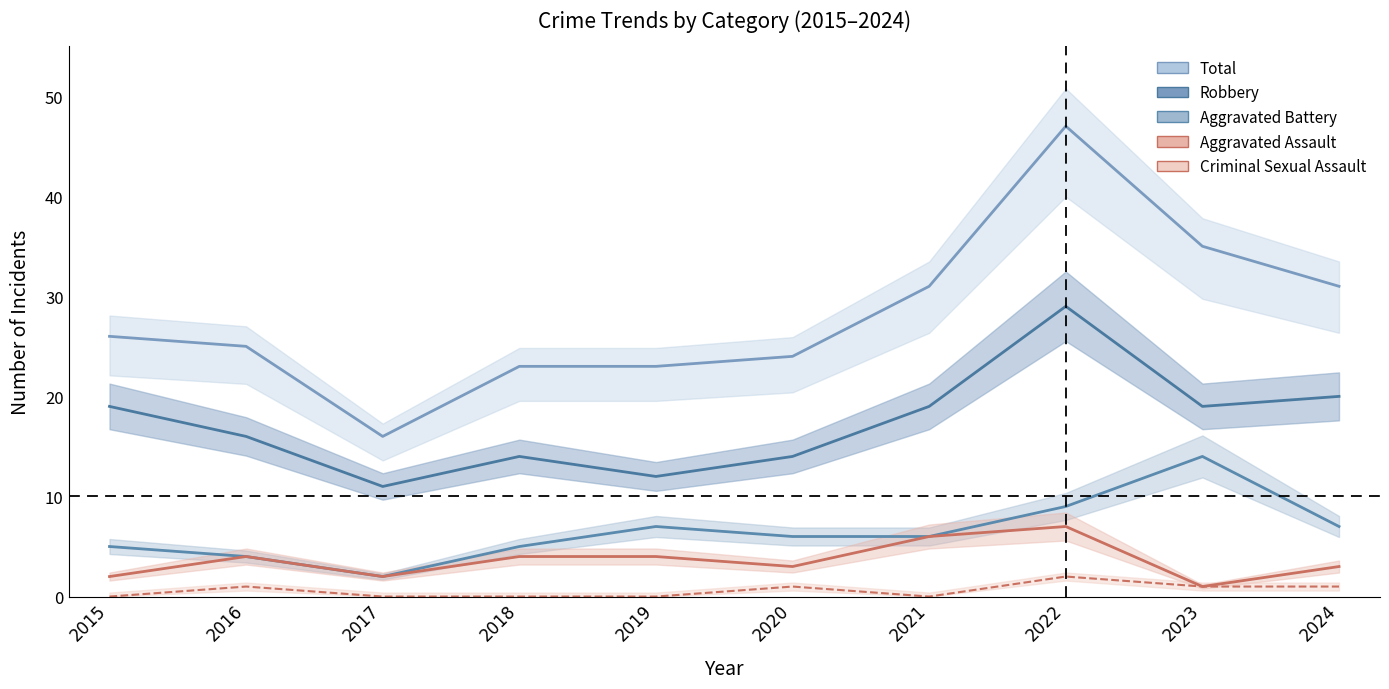

Which series has the largest total across all categories?

Total